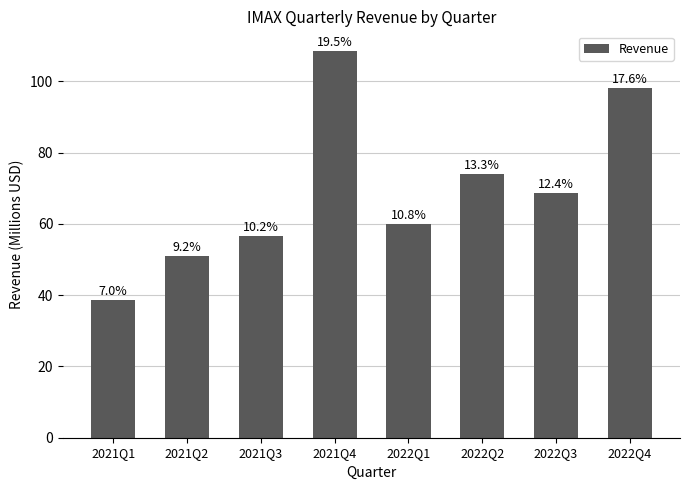

Between 2021Q2 and 2022Q1, which is larger?

2022Q1